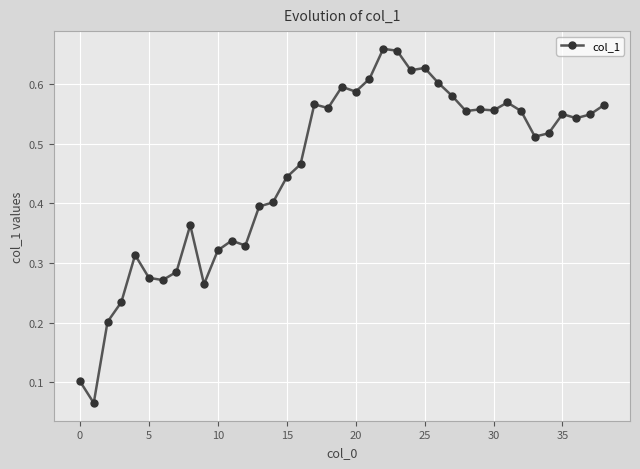

True or false: the data has more than 1 interior local peaks.

True